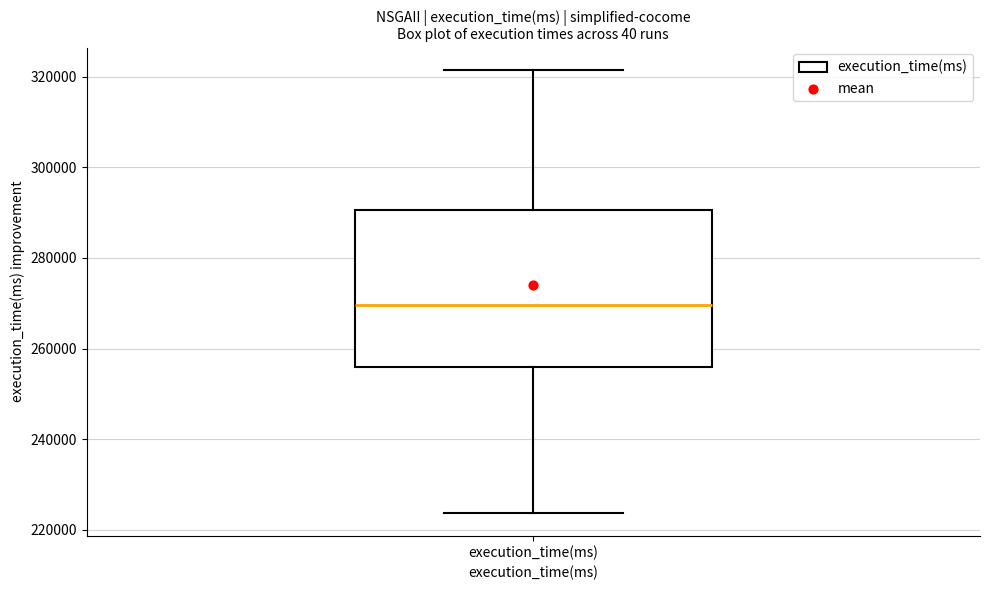

Transcribe this box plot: give where the median line is, the range the box spans, and where the two whiskers end, as read against the y-axis. The values are not printed on the chart, so give them approximately, as read against the axis.

median 270000, box 256000 to 290000, whiskers 224000 to 322000